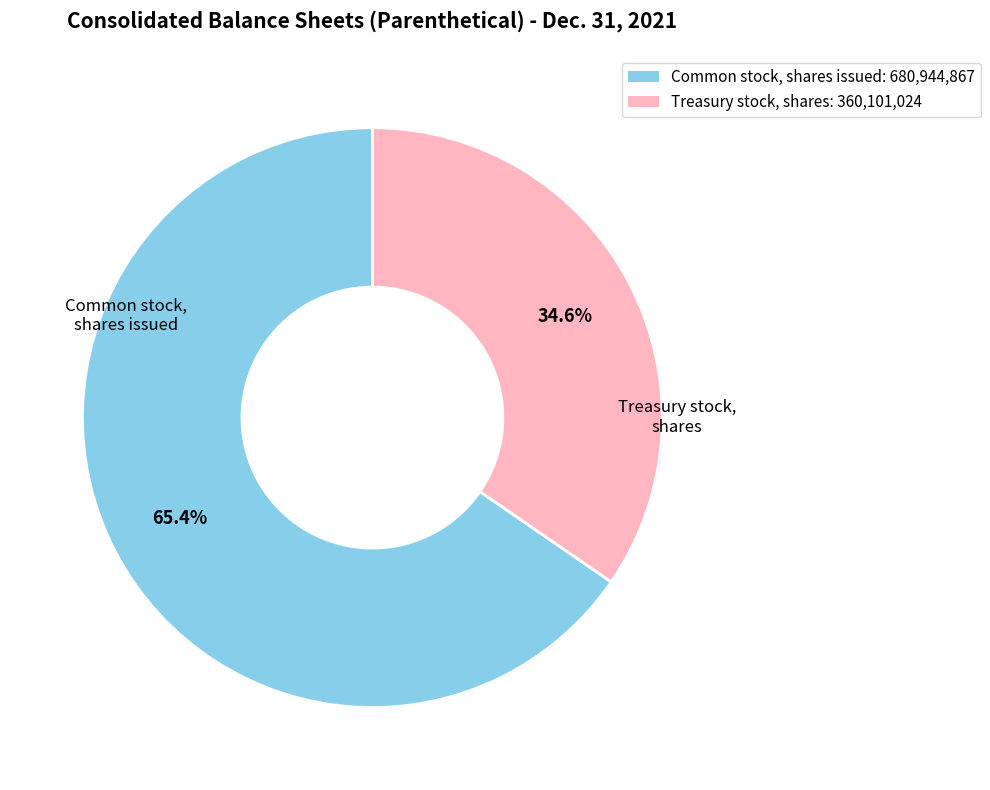

Which category accounts for the majority?

Common stock, shares issued